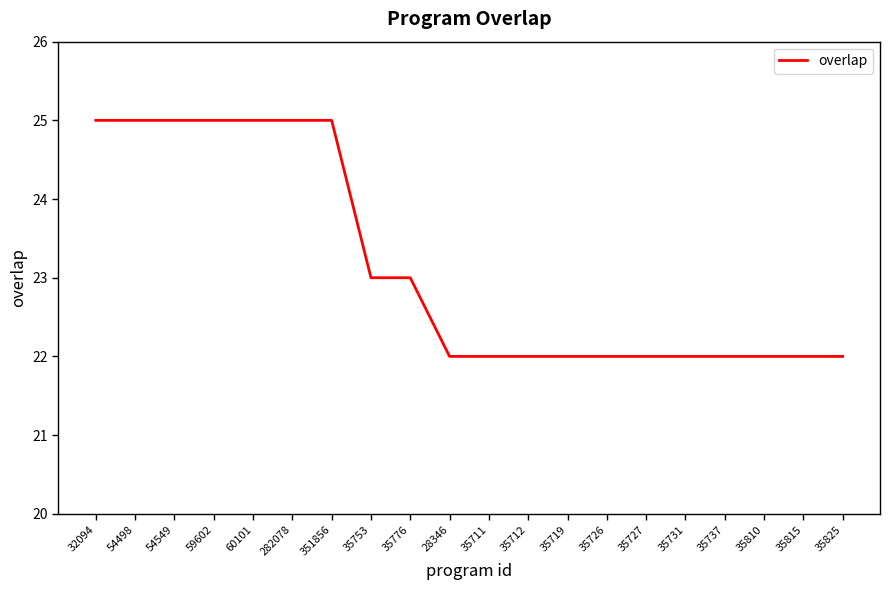

The value at 35719 is 29. True or false?

False